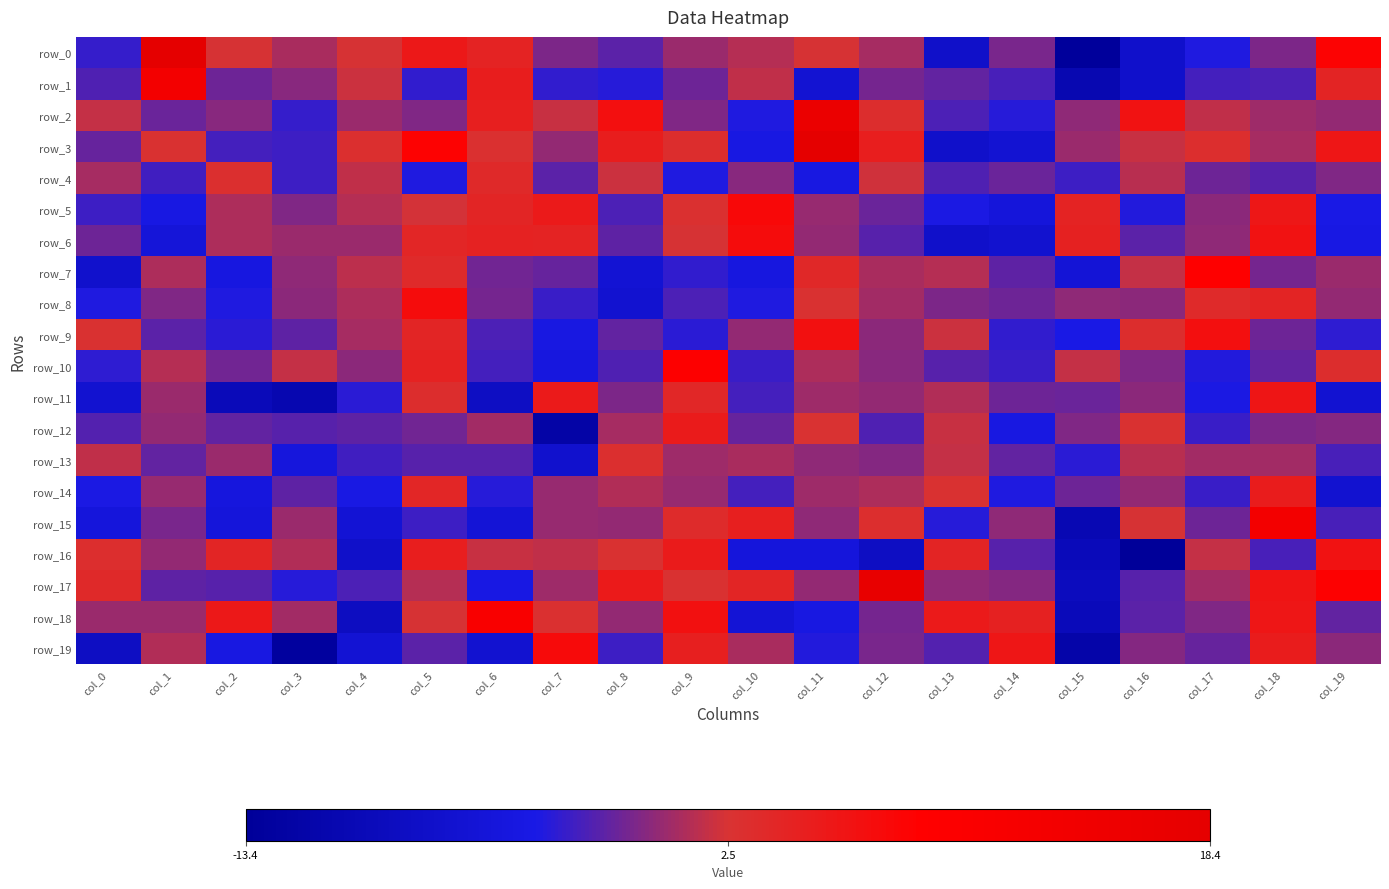

Where is row_5 nearest to the value 1?

col_2